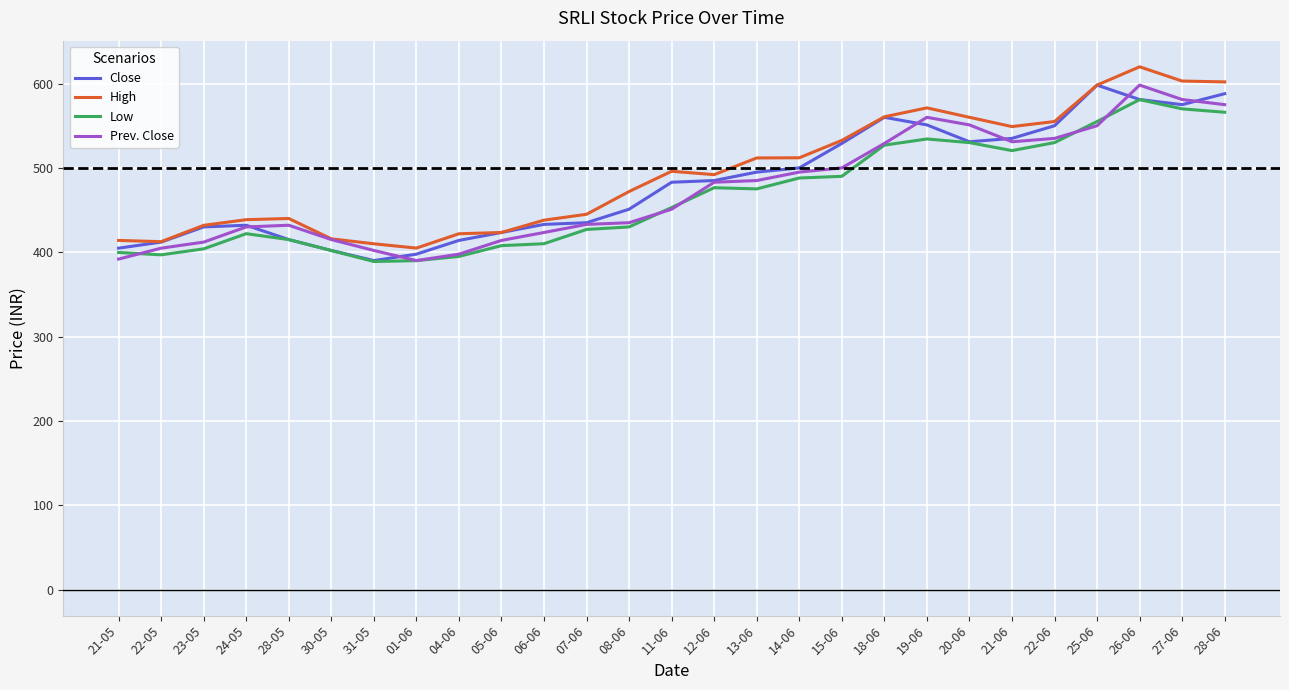

Which category has the highest value across all series?

26-06